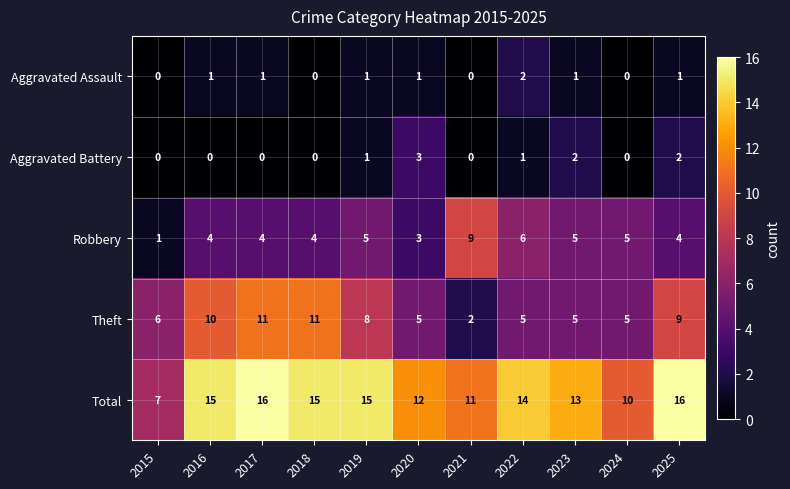

What is the spread (max minus min) of values at 2020?

11